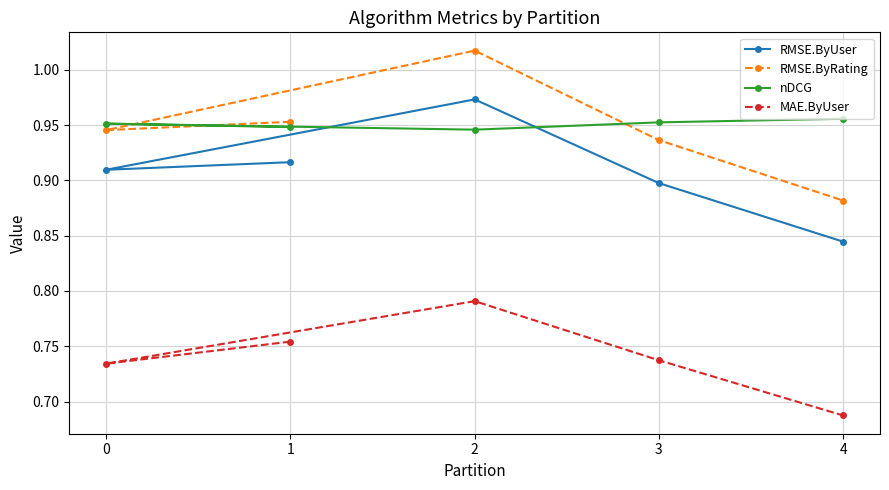

How many categories are shown in the chart?

5